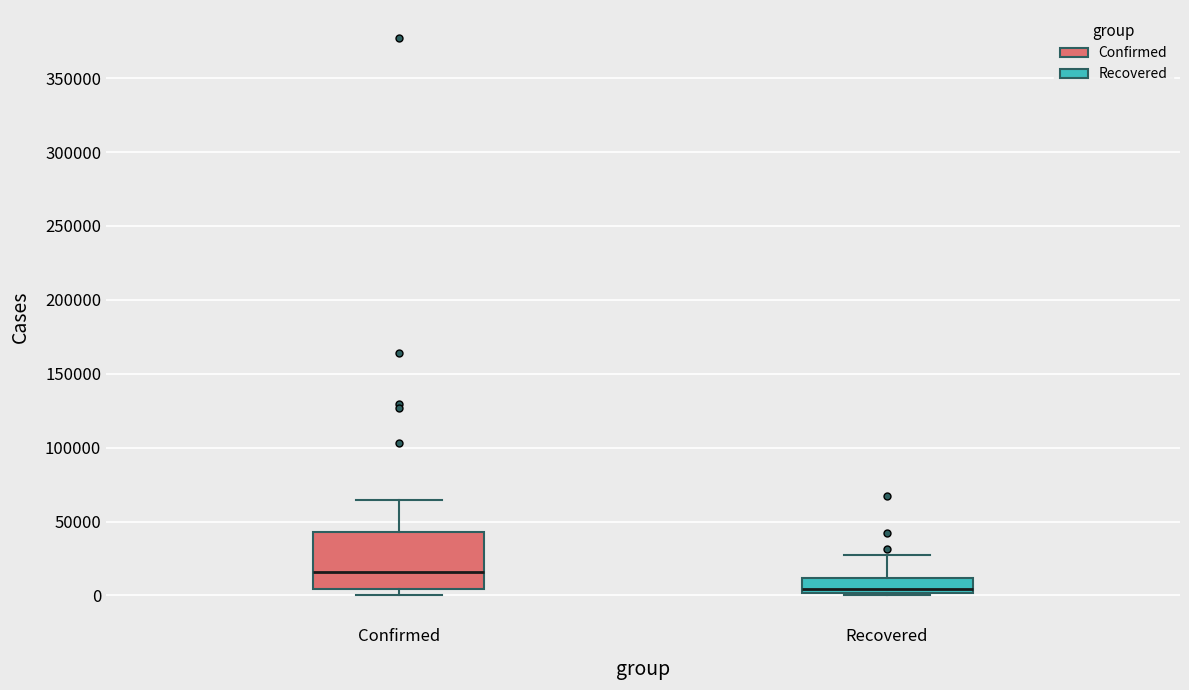

Which box has the highest median line?

Confirmed